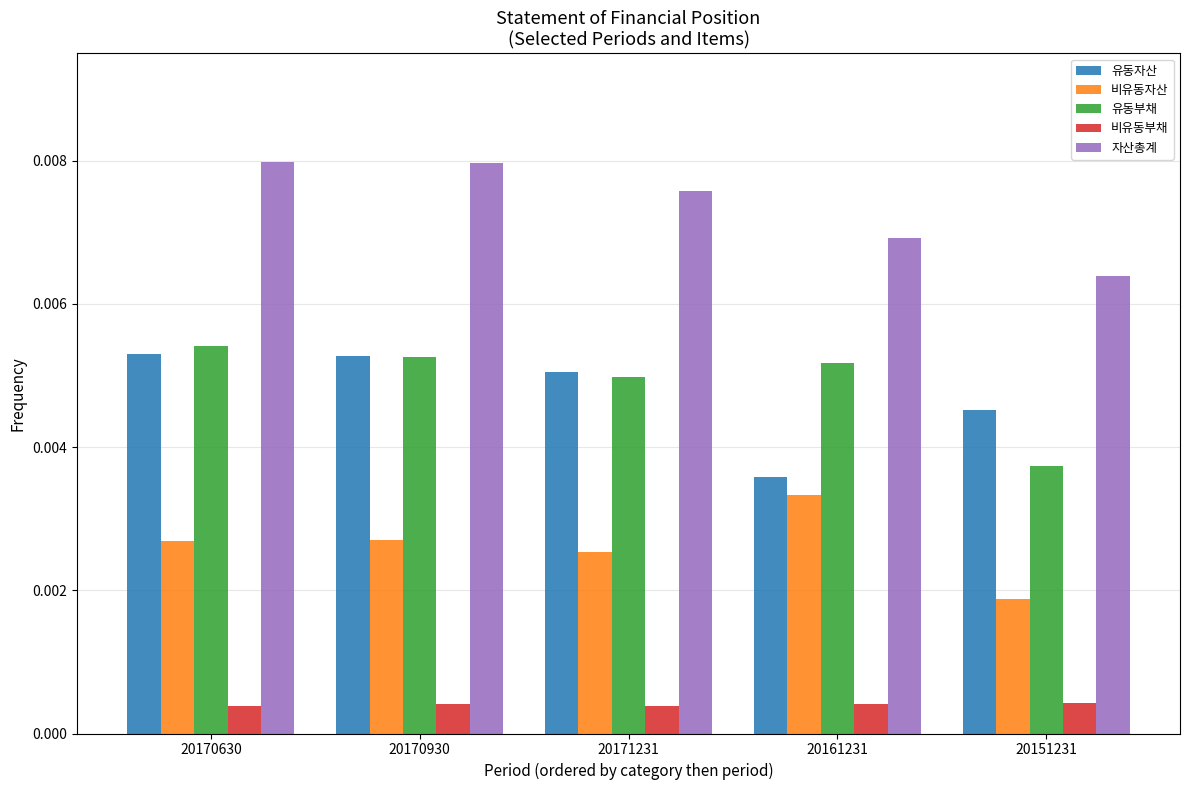

Does the chart contain any negative values?

No